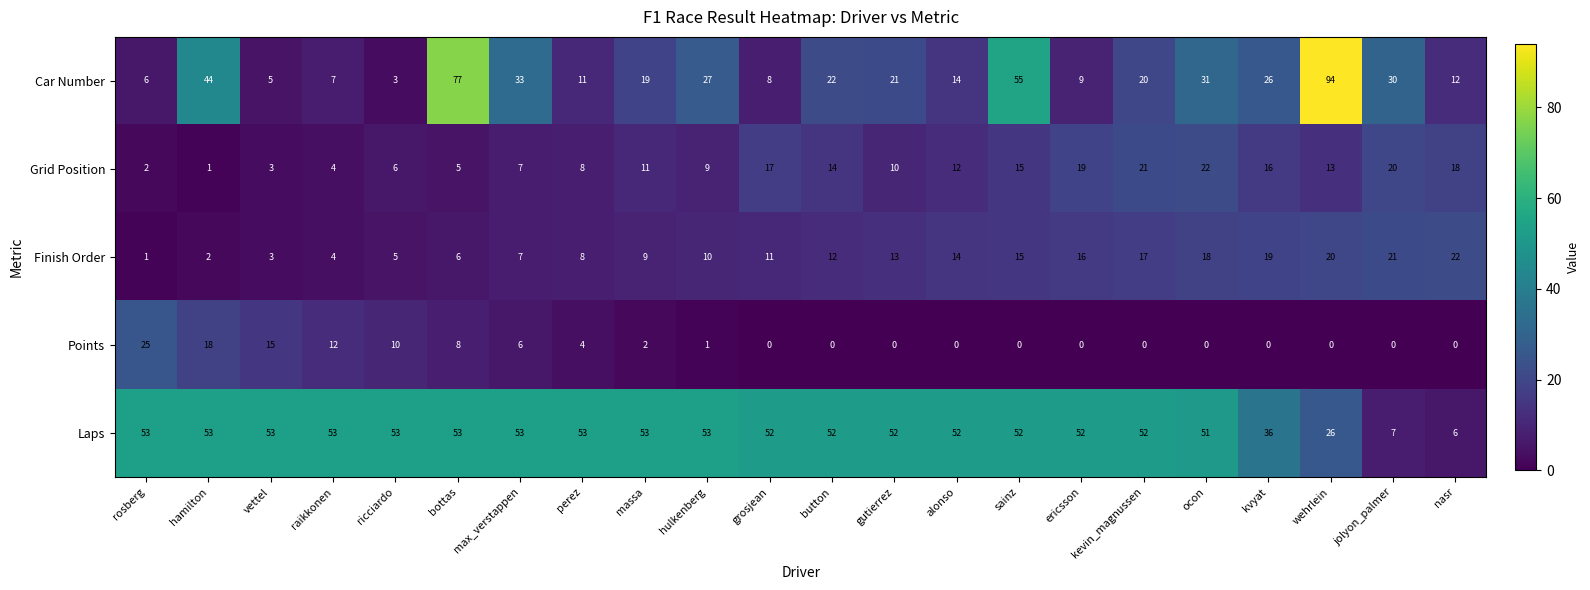

True or false: Laps has a value of 94 at hamilton.

False